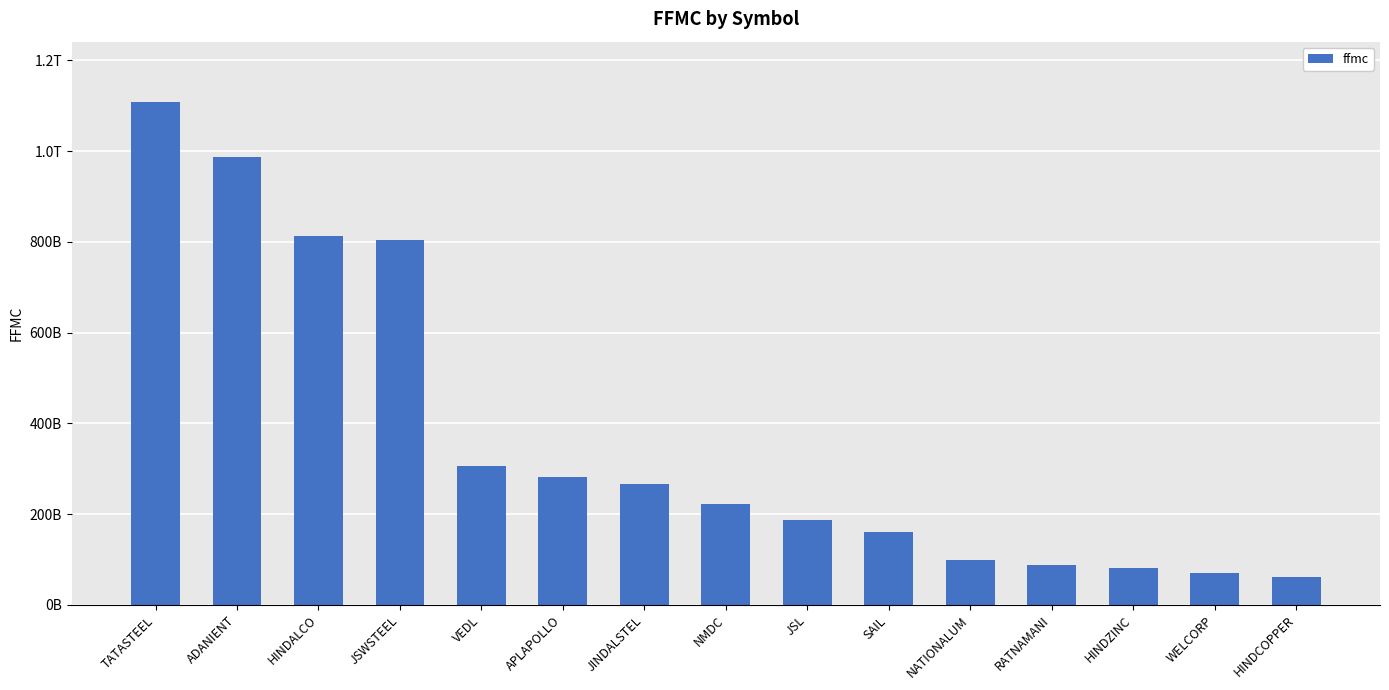

What is the difference between the second highest and second lowest values?

917899776973.8